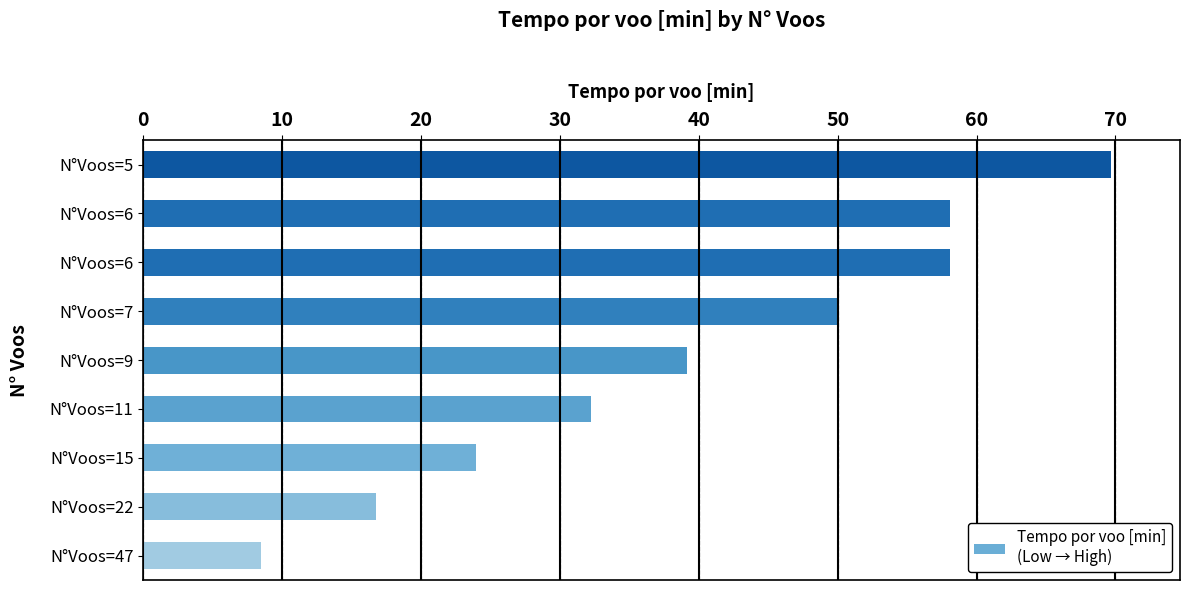

How many bars are there in total?

9